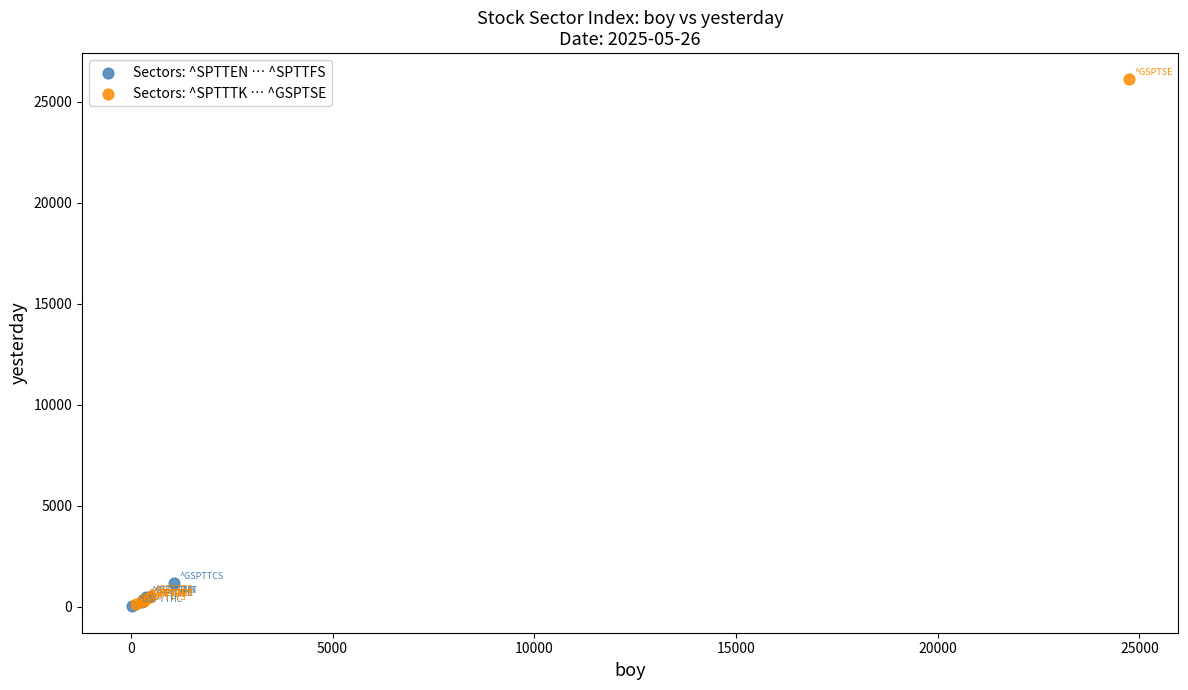

Which series reaches the maximum Y coordinate?

Sectors: ^SPTTTK … ^GSPTSE